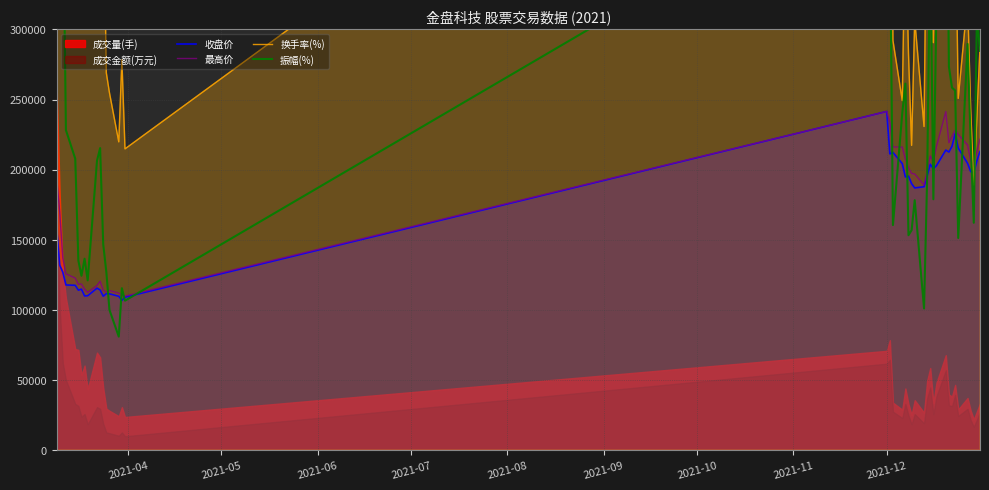

What is the maximum value for 最高价?

241484.2